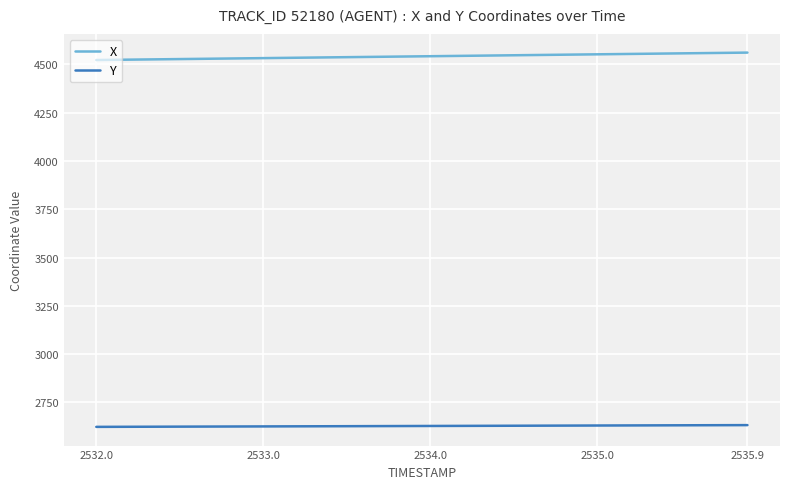

True or false: Y and X intersect in this chart.

False